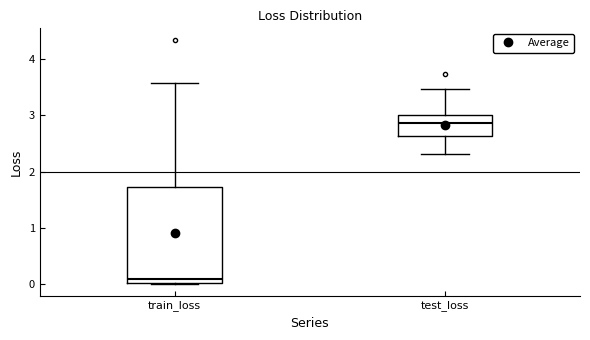

Reading left to right, transcribe this box plot: for each box, give where its median line is, the range the box spans, and where its two whiskers end, as read against the y-axis. The values are not printed on the chart, so give them approximately, as read against the axis.

train_loss: median 0.1, box 0.0 to 1.7, whiskers 0.0 to 3.6
test_loss: median 2.9, box 2.6 to 3.0, whiskers 2.3 to 3.5